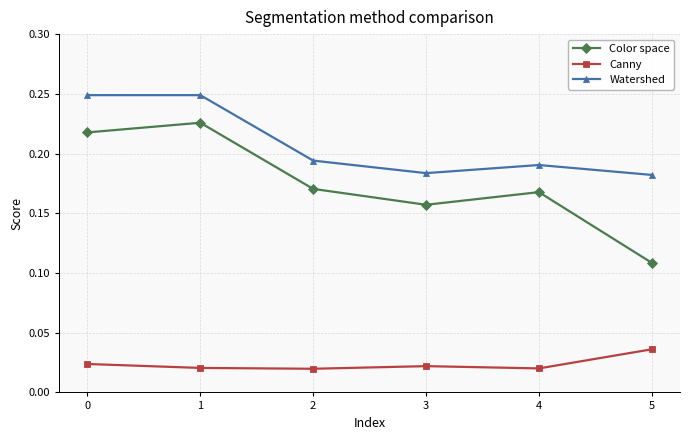

What is the total value across all series at 2?

0.4